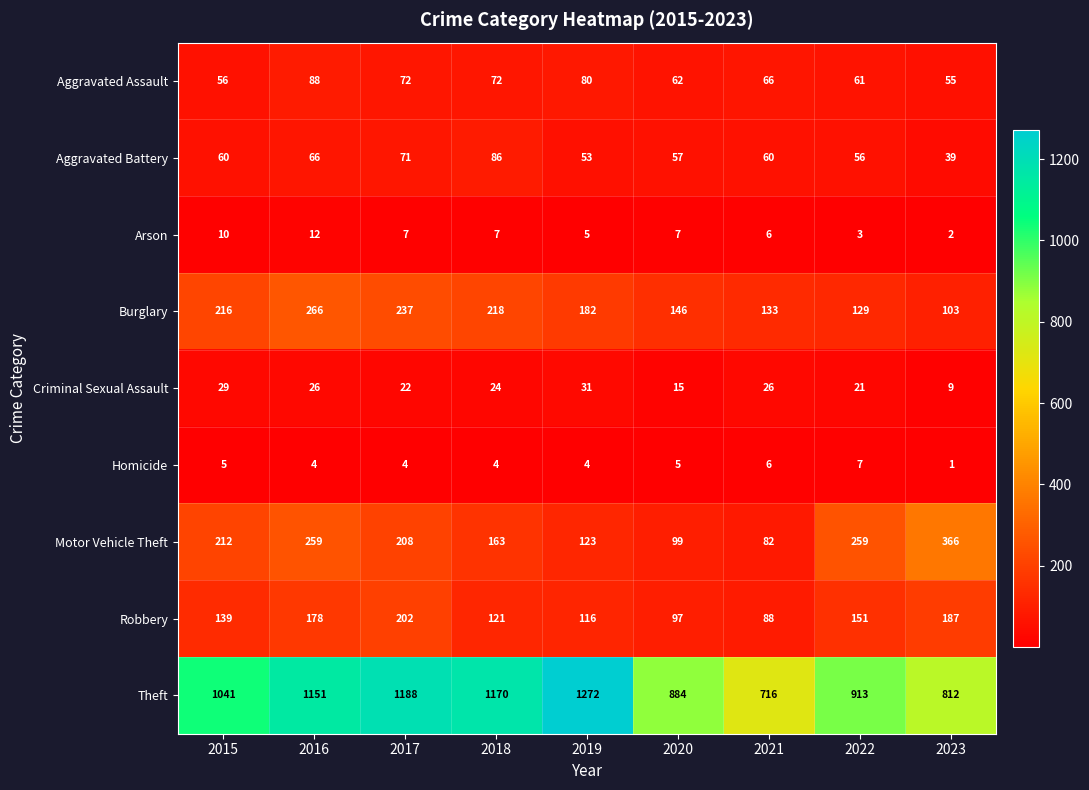

What is the difference between the Aggravated Assault values at 2023 and 2020?

7